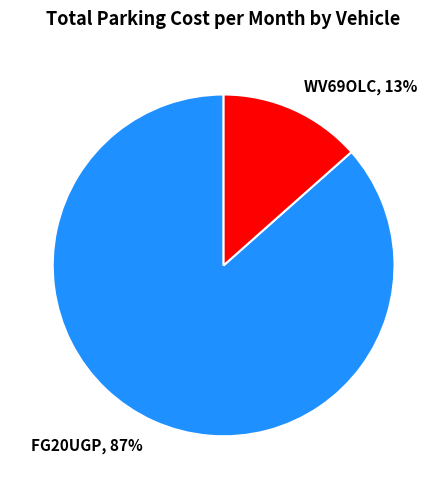

Which slice represents more than half of the pie?

FG20UGP